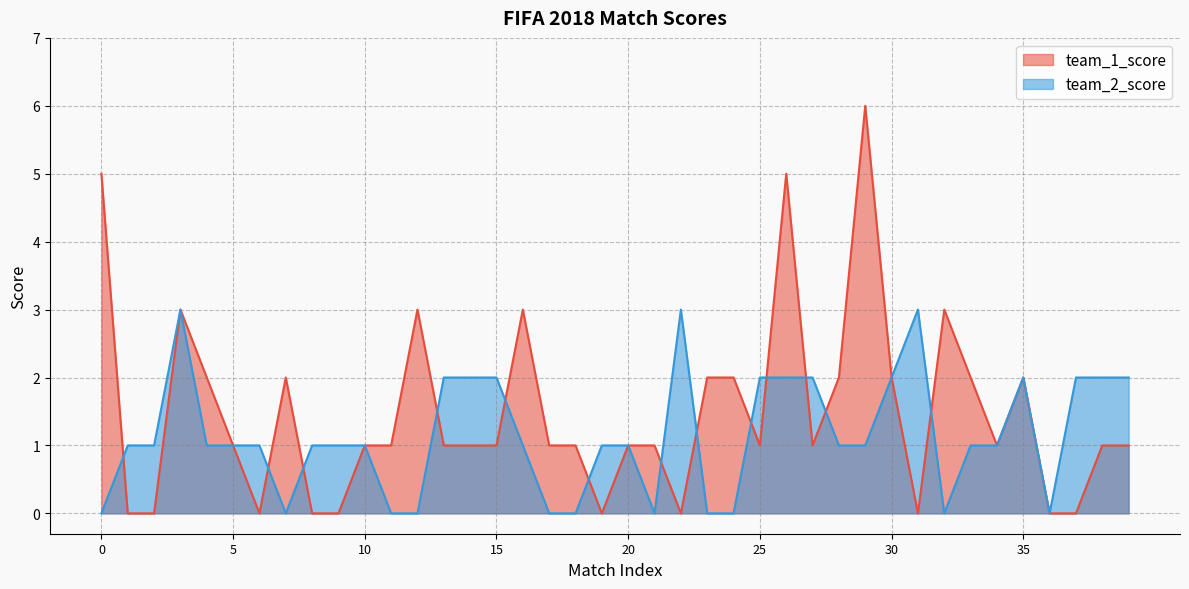

True or false: team_2_score and team_1_score intersect in this chart.

True